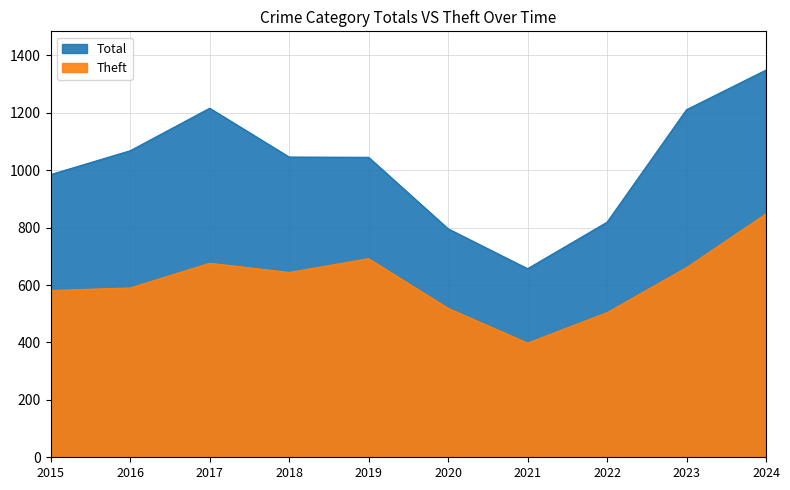

At which category is the sum across all series the highest?

2024